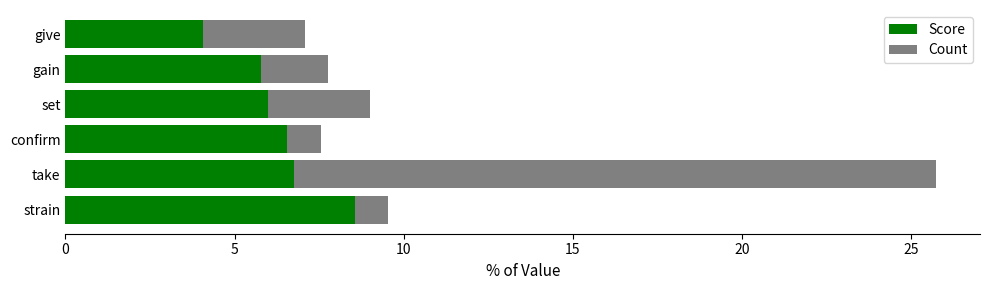

Which category has the highest value in the Score series?

strain